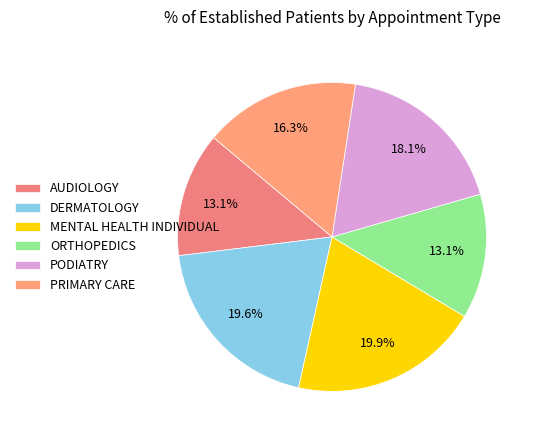

Rank the categories by value from highest to lowest.

MENTAL HEALTH INDIVIDUAL, DERMATOLOGY, PODIATRY, PRIMARY CARE, AUDIOLOGY, ORTHOPEDICS